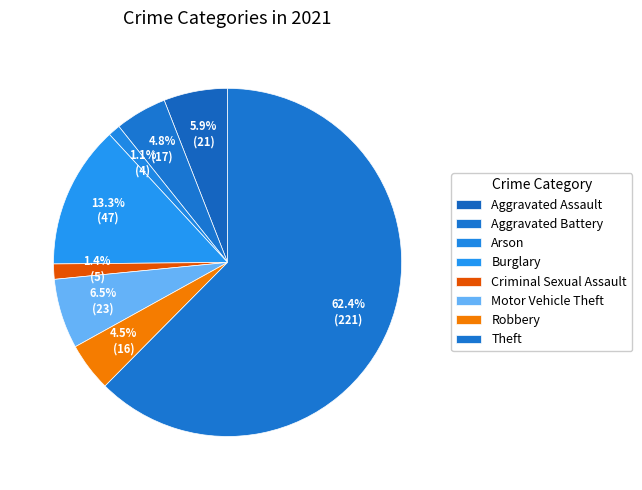

Count the number of slices in the pie.

8